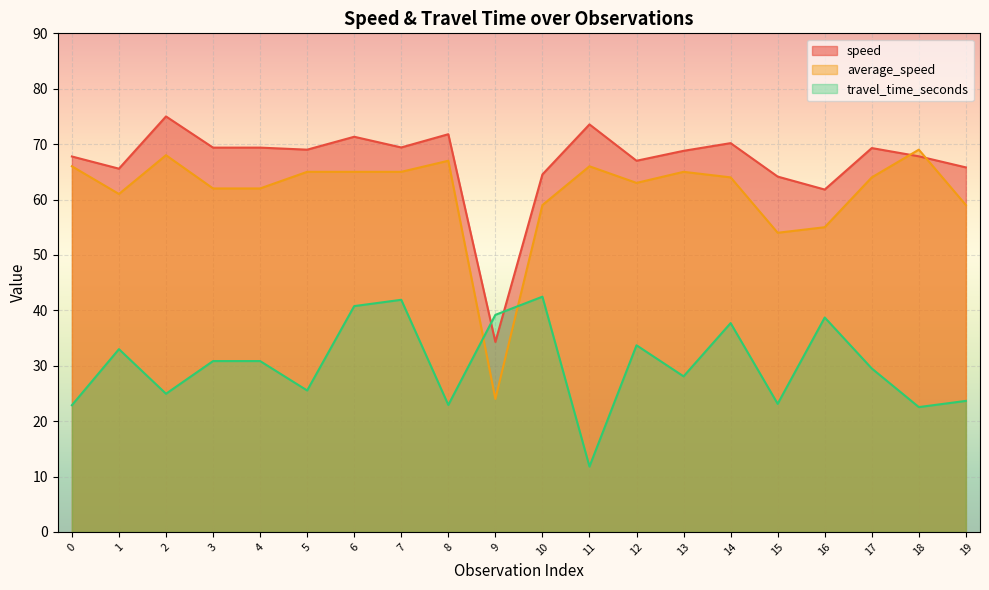

What is the difference between the average_speed values at 18 and 8?

2.0